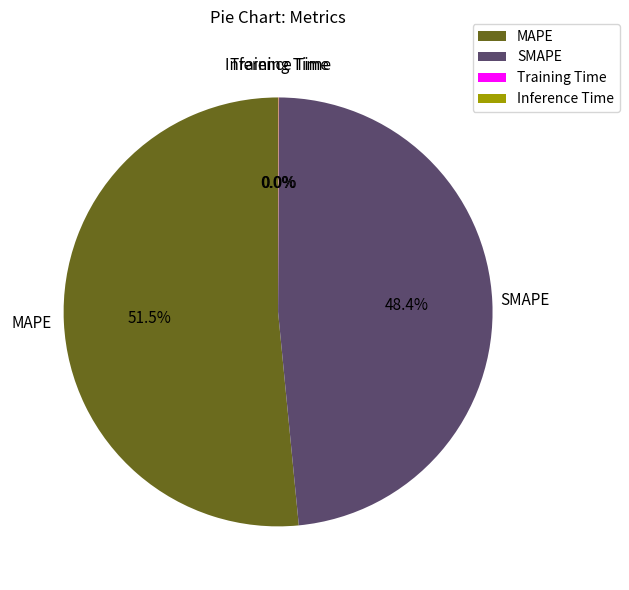

Which slice is the largest?

MAPE